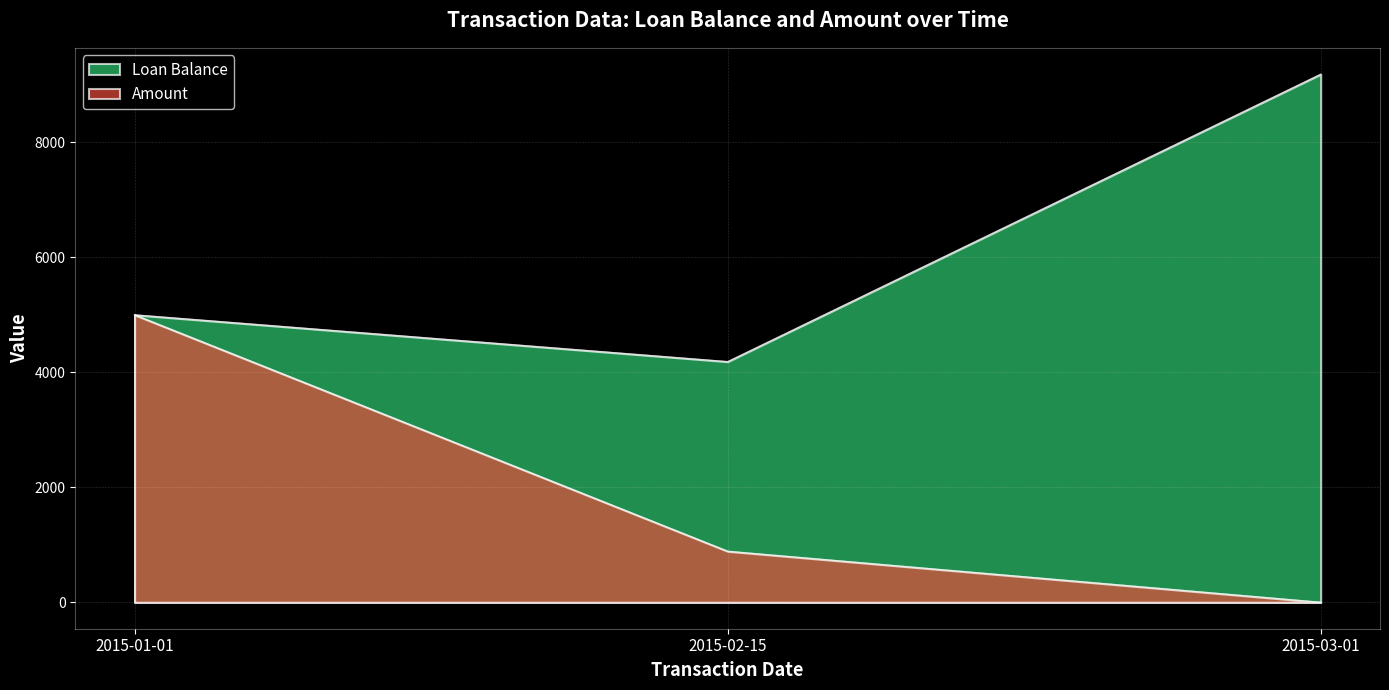

List the series in order of their peak value, lowest first.

Amount, Loan Balance